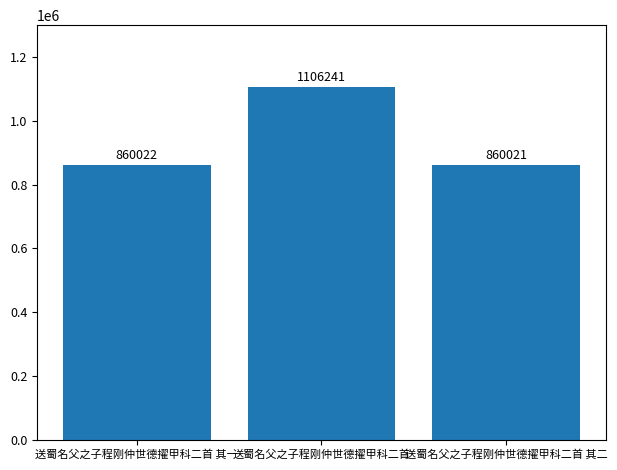

What is the greatest value displayed?

1106241